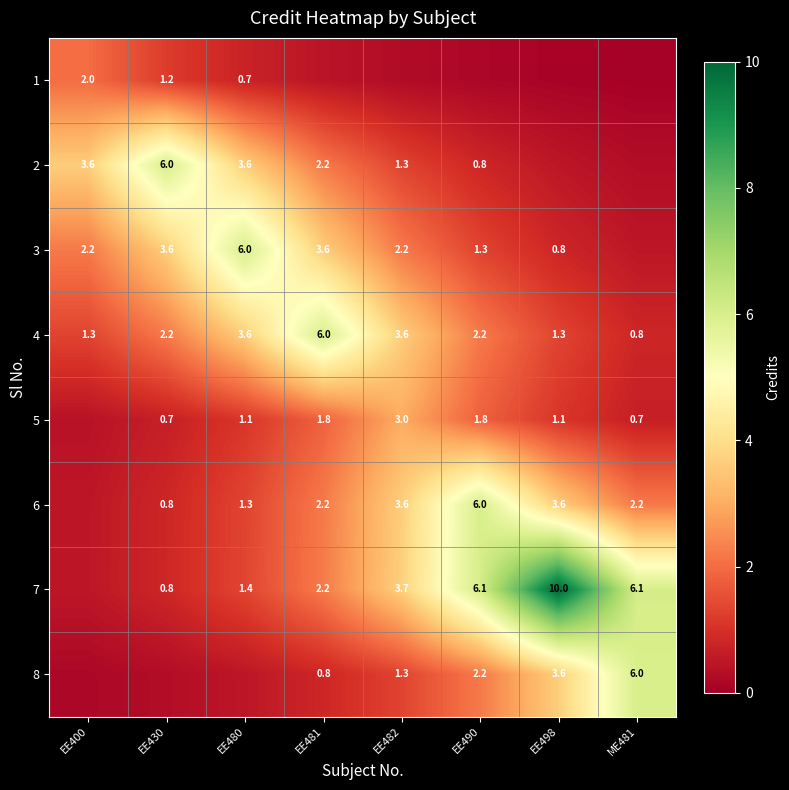

What is the total value across all series at EE430?

15.7